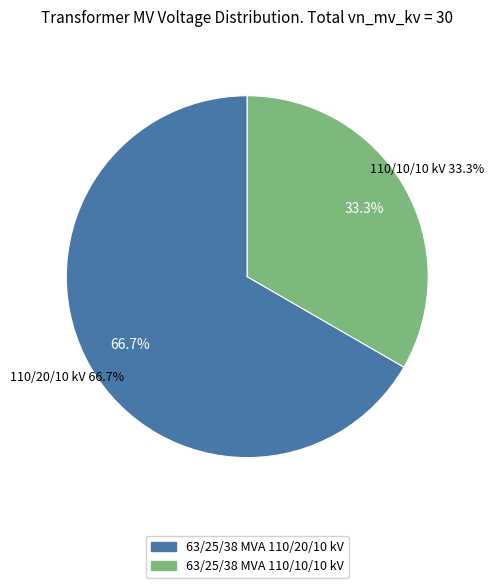

What is the change in value from 63/25/38 MVA 110/20/10 kV to 63/25/38 MVA 110/10/10 kV?

-10